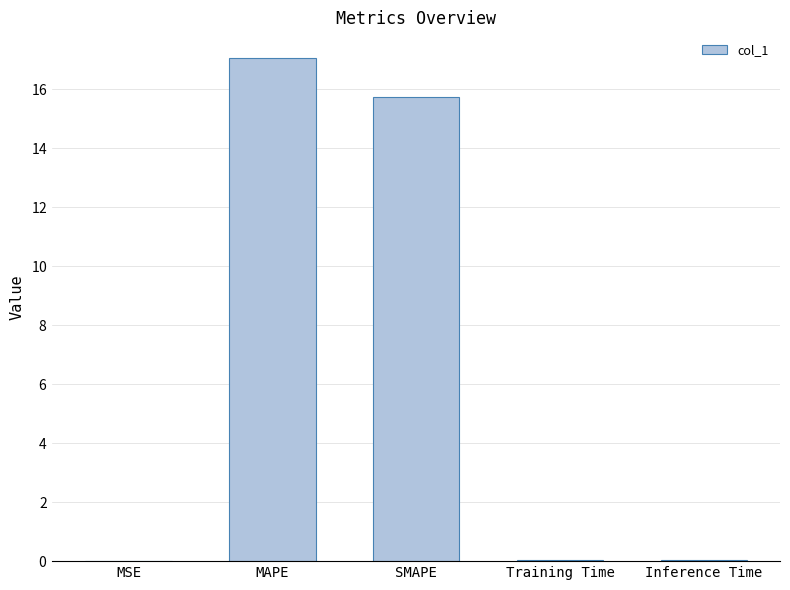

What is the change in value from MSE to SMAPE?

+15.7